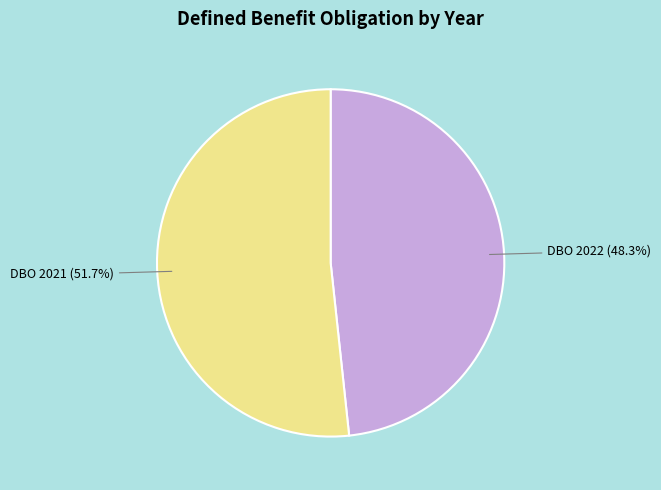

Which category has the biggest portion of the pie?

DBO 2021 (51.7%)